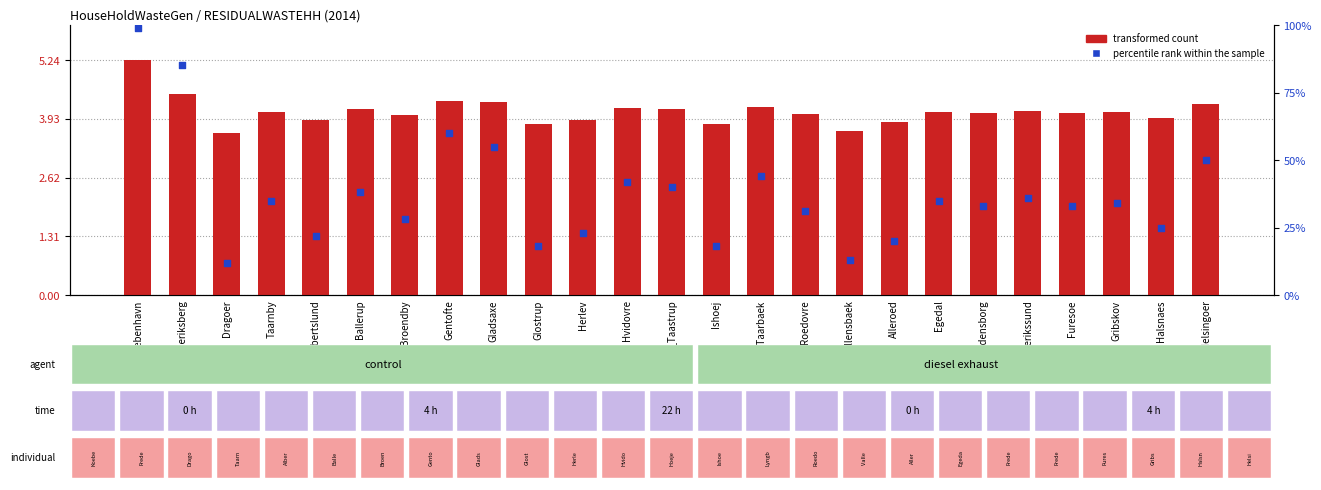

At how many categories does at least one series exceed 56?

3